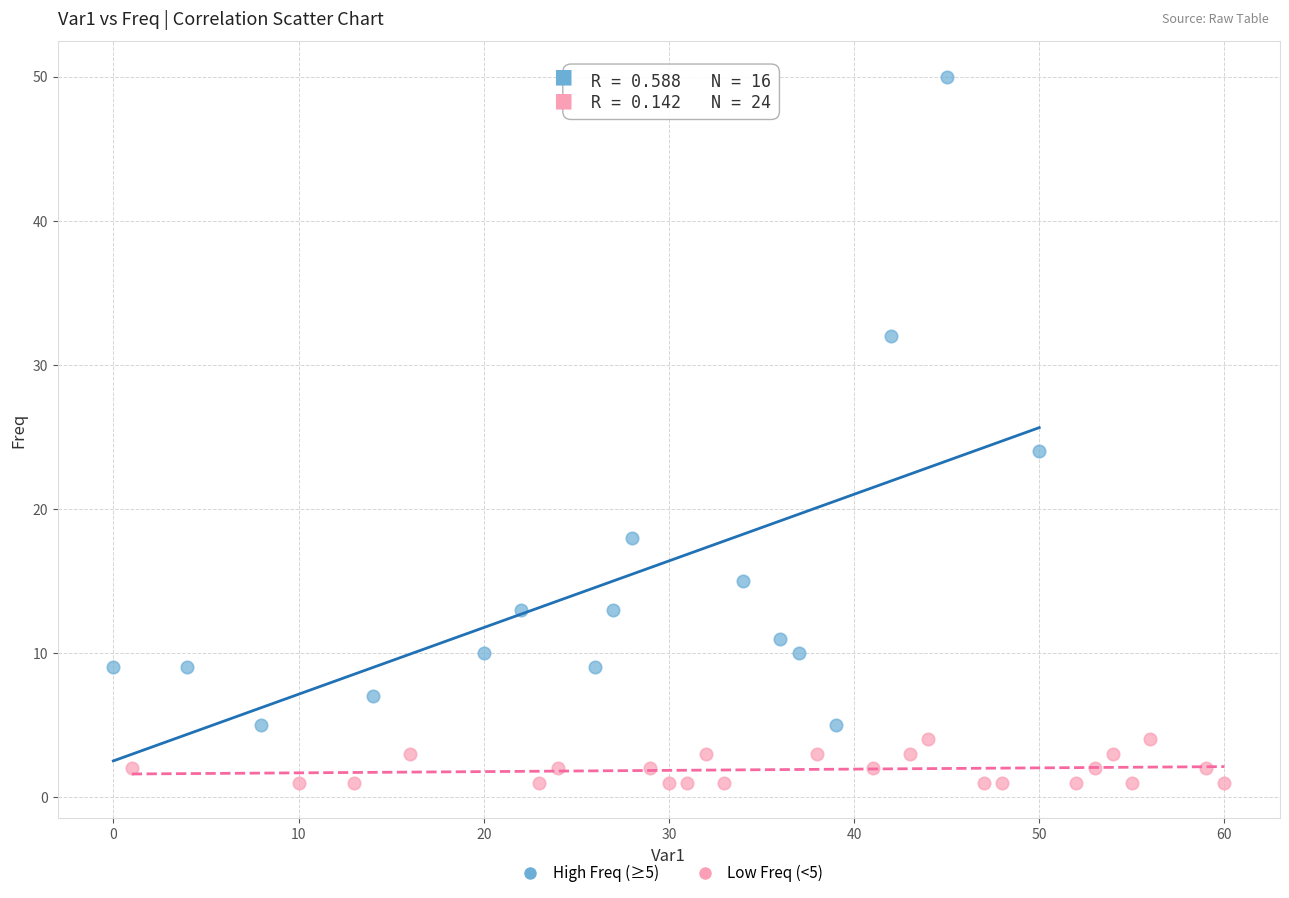

Which series reaches the maximum Y coordinate?

High Freq (≥5)